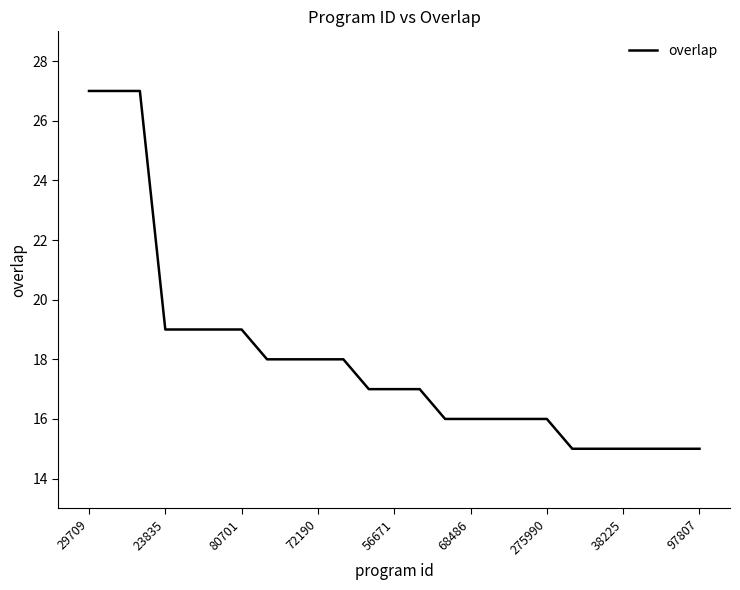

What is the minimum value shown in the chart?

15